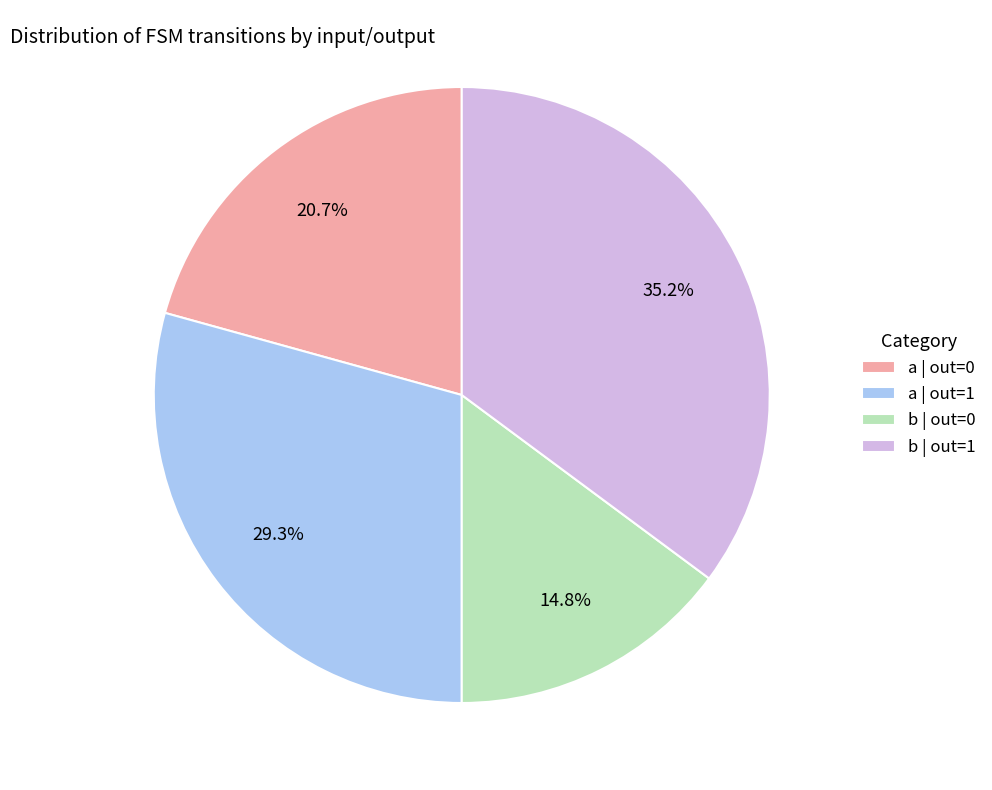

Rank the categories by value from lowest to highest.

b | out=0, a | out=0, a | out=1, b | out=1